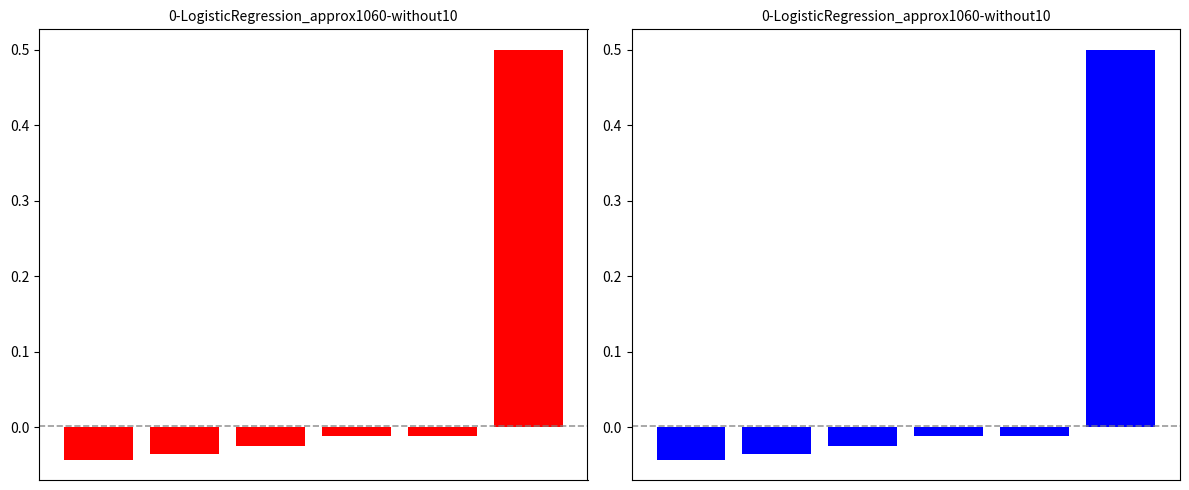

Reading left to right, list all the values displayed in this chart.

-0.0	-0.0	-0.0	-0.0	-0.0	0.5